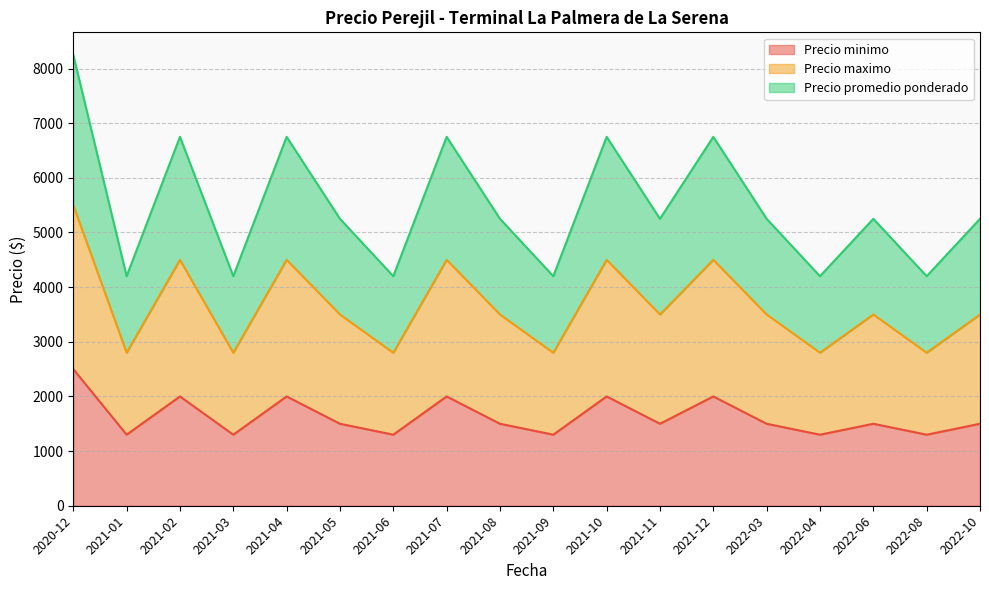

True or false: Precio maximo has more than 2 points higher than both neighbors.

True